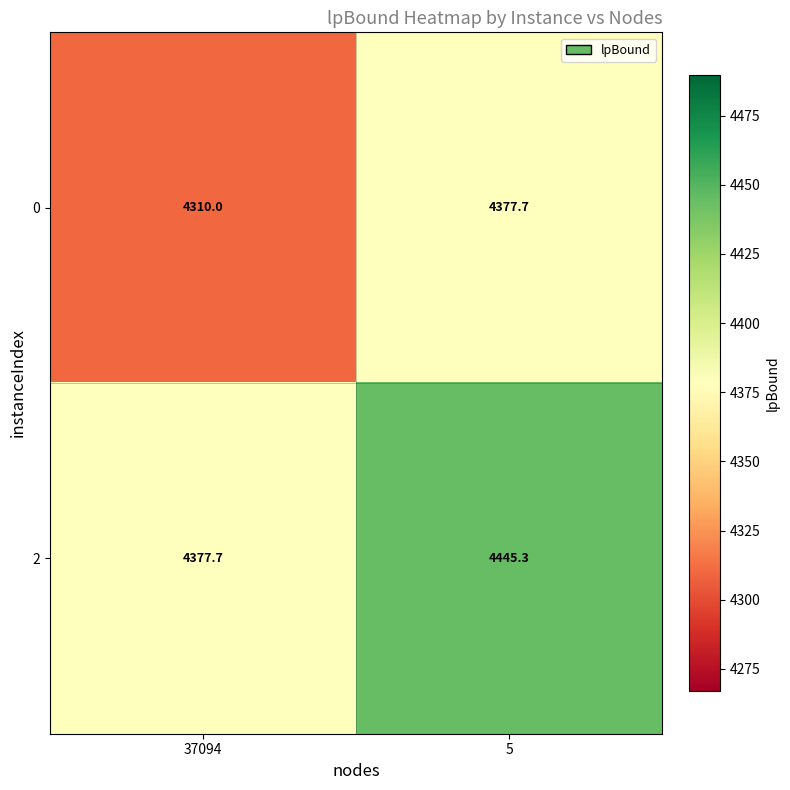

What is the total value across all series at 5?

8823.0